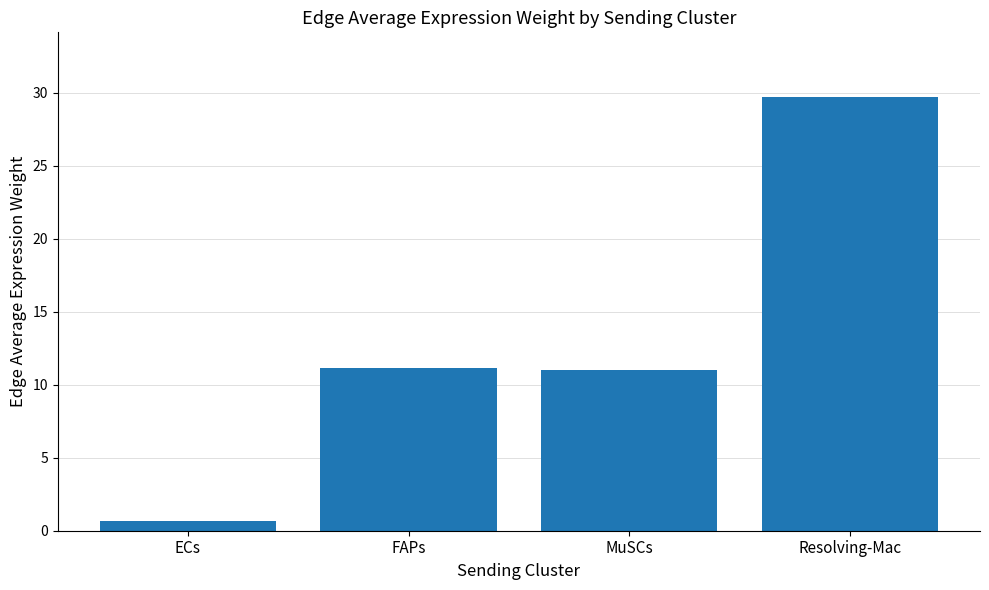

The value at MuSCs is 11.0. True or false?

True